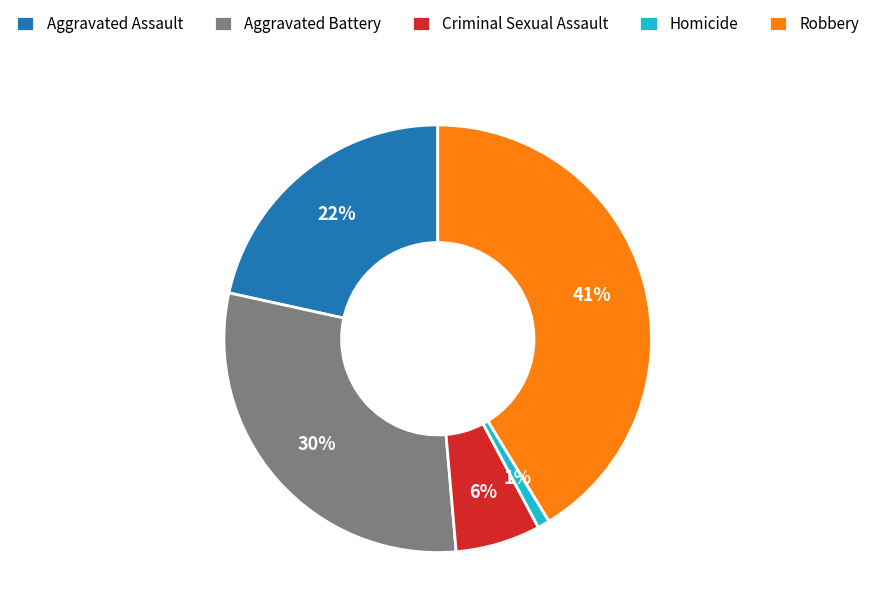

Combined, do Homicide and Criminal Sexual Assault account for over 50%?

No